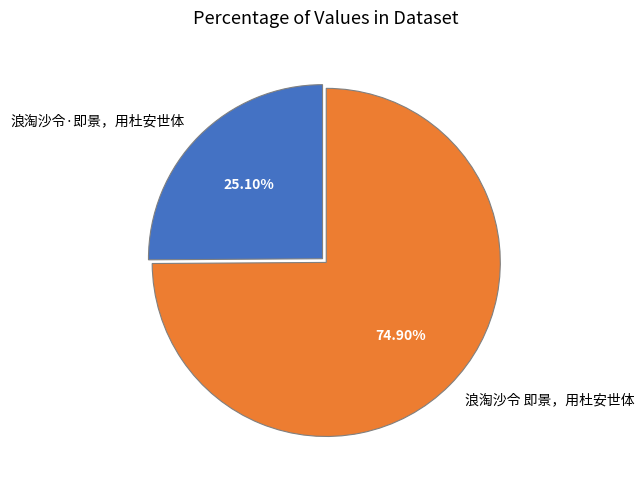

To the nearest percent, what portion does 浪淘沙令·即景，用杜安世体 represent?

25%